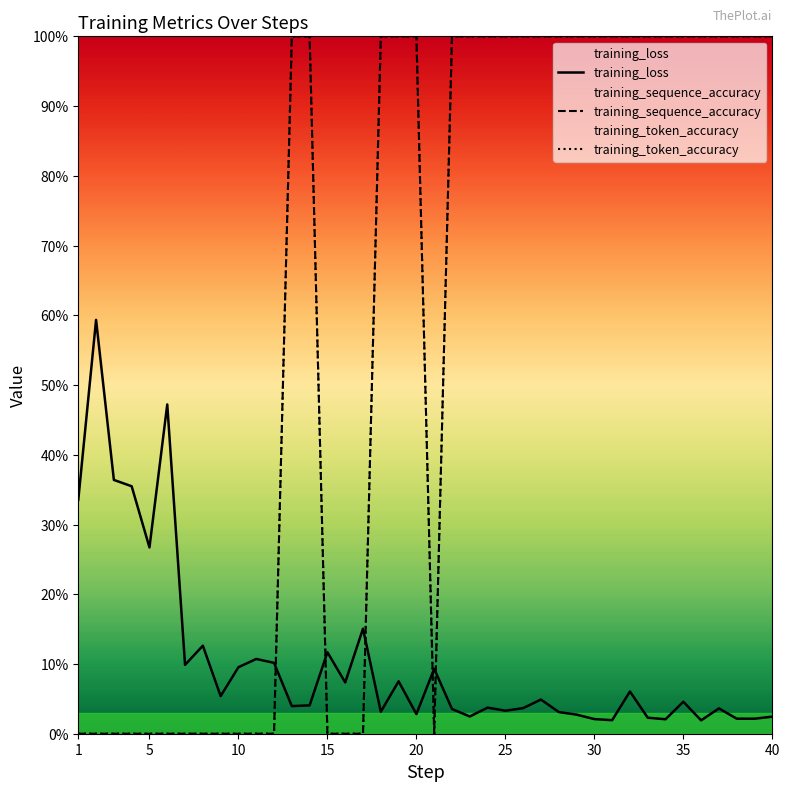

Which series has the widest spread of values?

training_sequence_accuracy